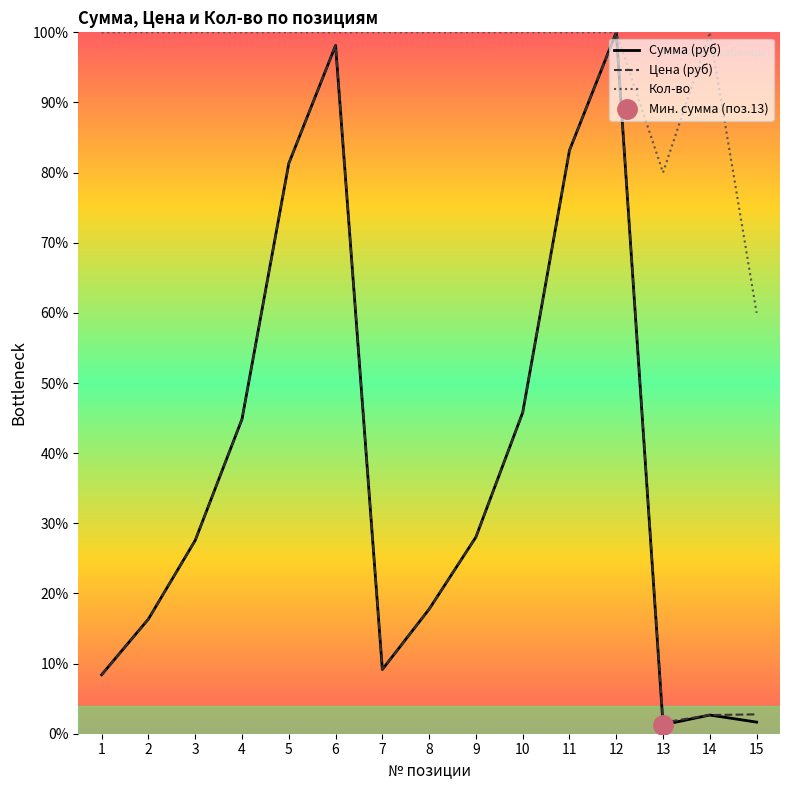

What is the approximate value of Кол-во at 11?

100.0